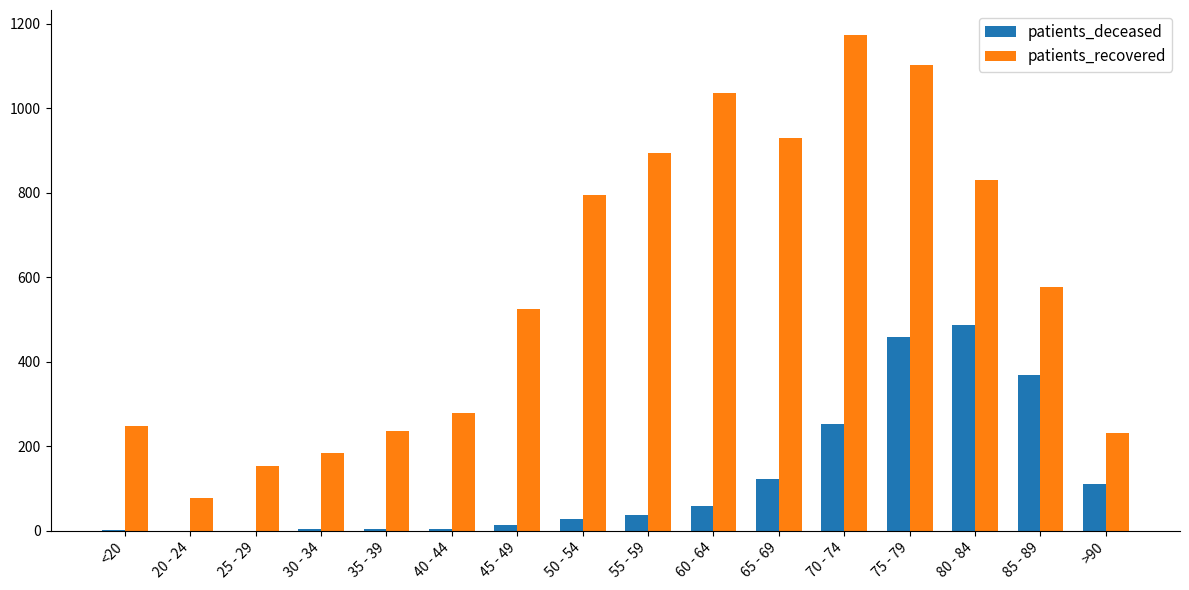

At which label does patients_recovered first exceed 576?

50 - 54